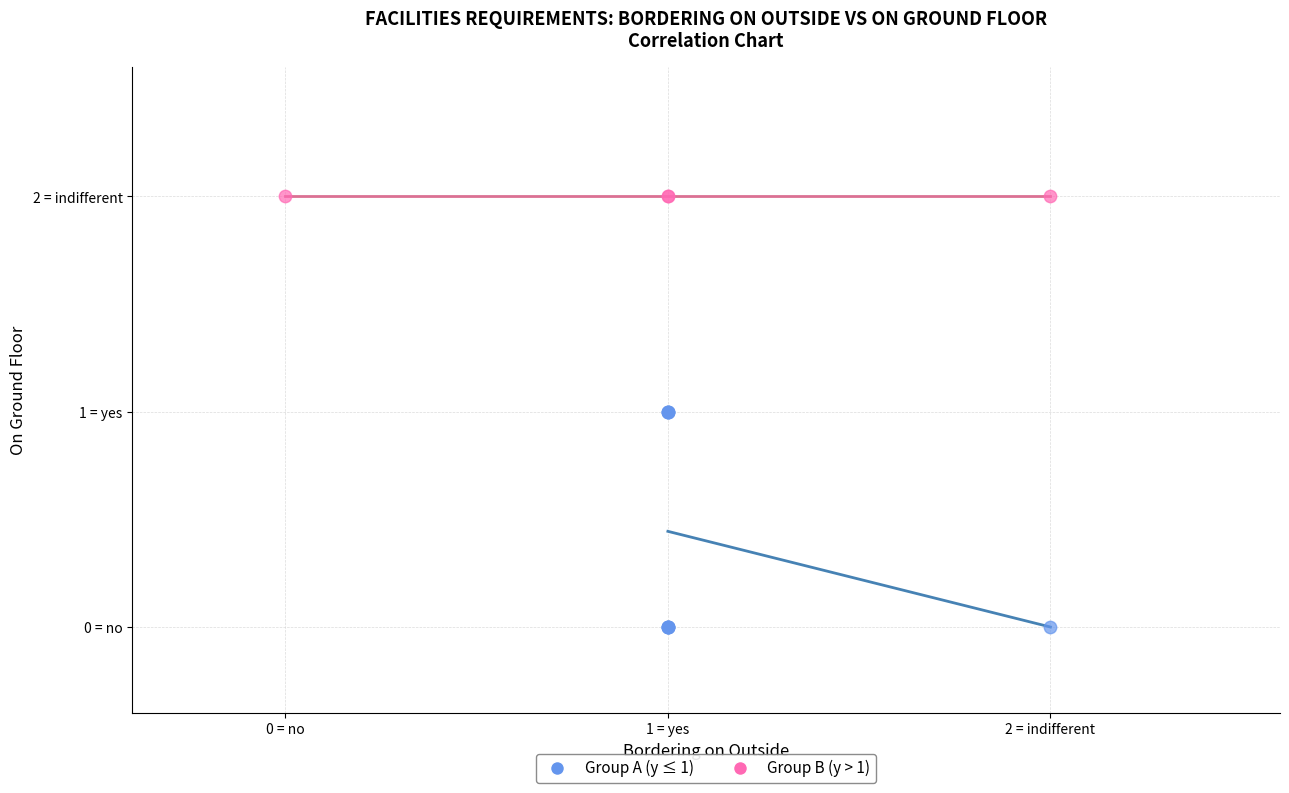

Which series reaches the maximum Y coordinate?

Group B (y > 1)